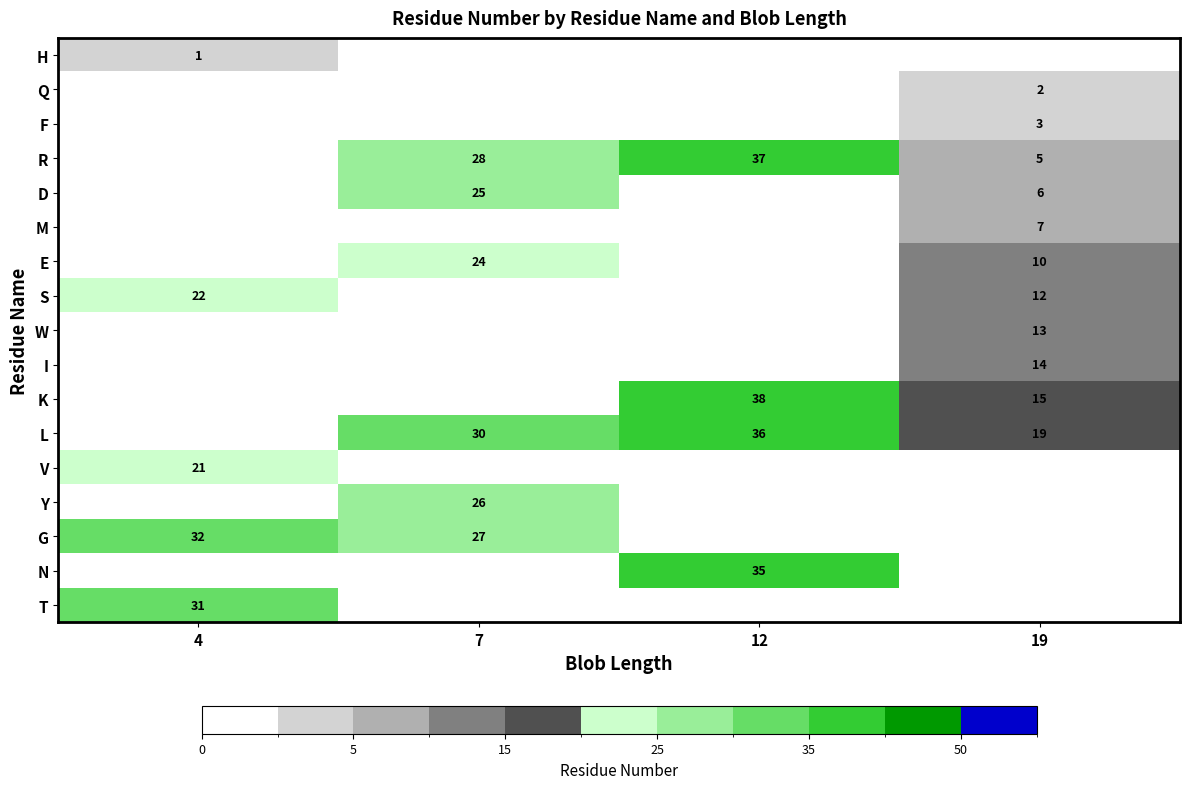

True or false: R has a value of 9 at 19.

False